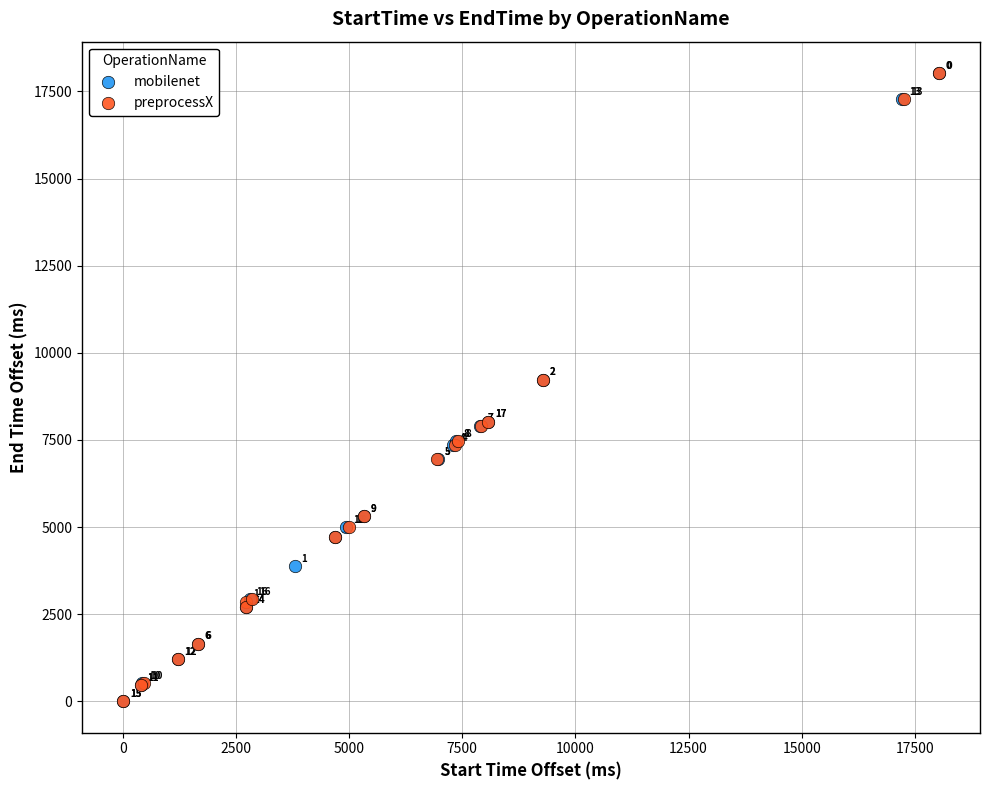

Which series contains the highest Y value?

preprocessX